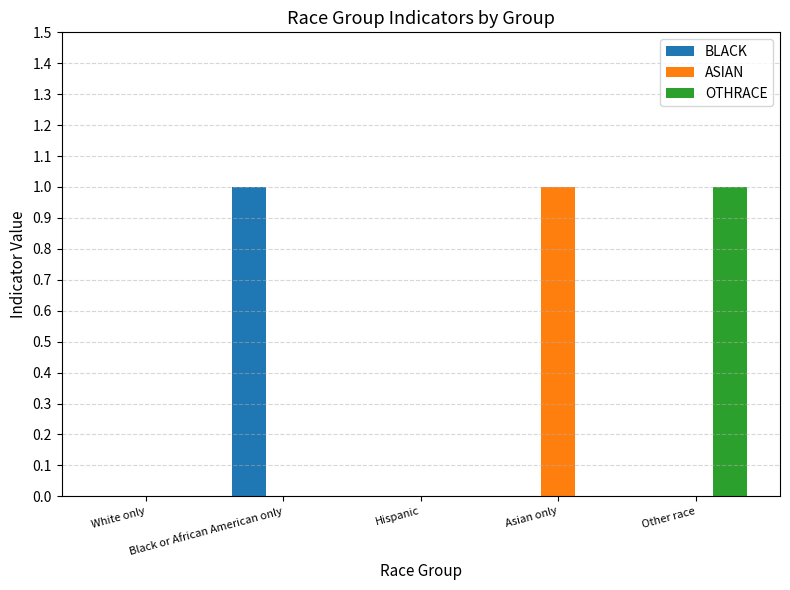

True or false: ASIAN has a value of 2 at Asian only.

False